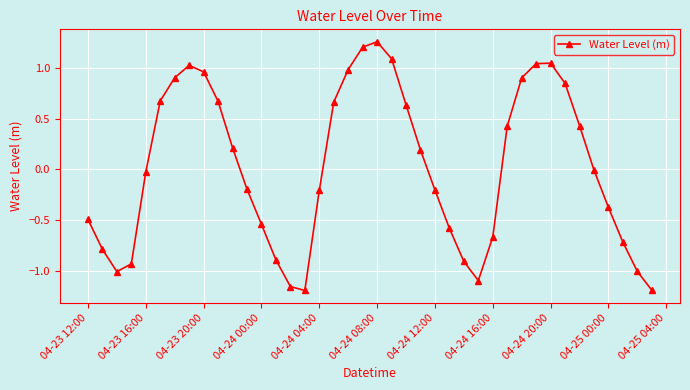

True or false: the data has more than 1 interior local peaks.

True